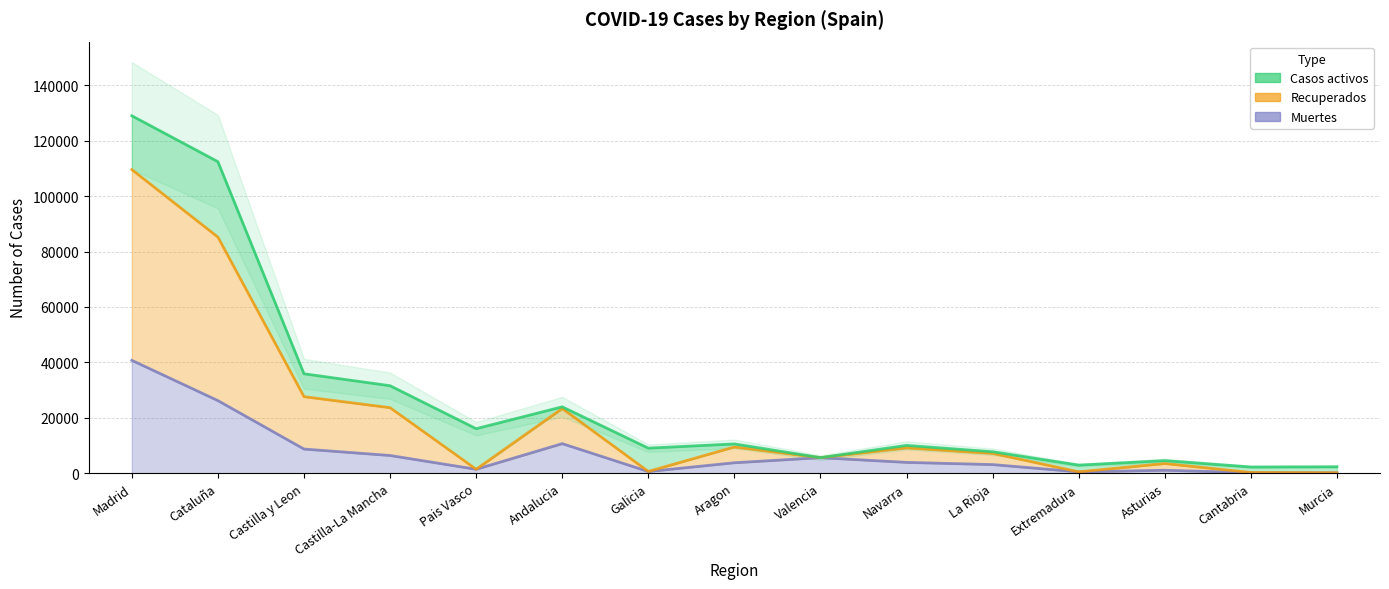

What position from the right is Extremadura?

4